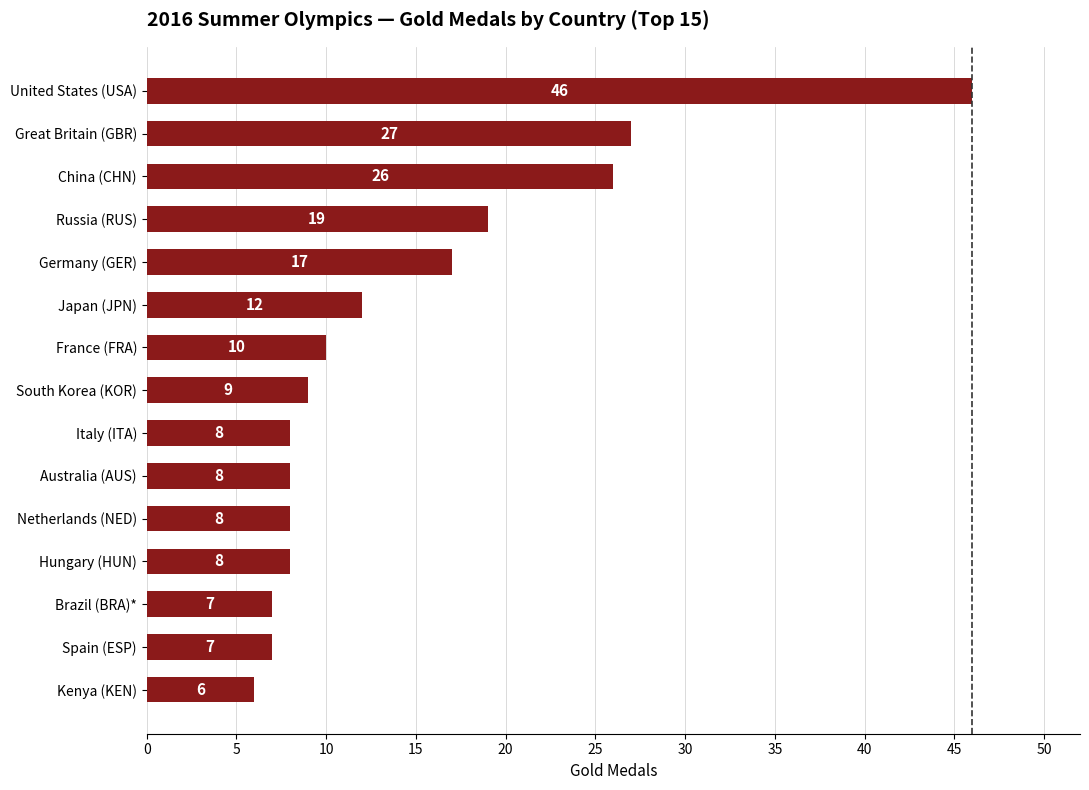

Between South Korea (KOR) and France (FRA), which is larger?

France (FRA)